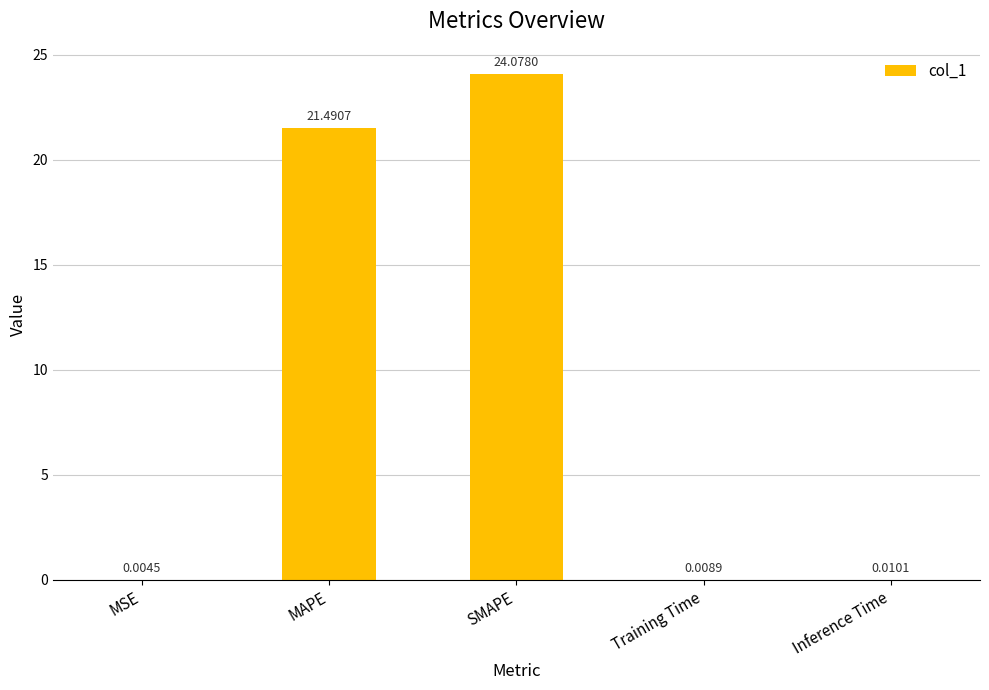

What is the ratio of the value at MAPE to the value at SMAPE?

0.9